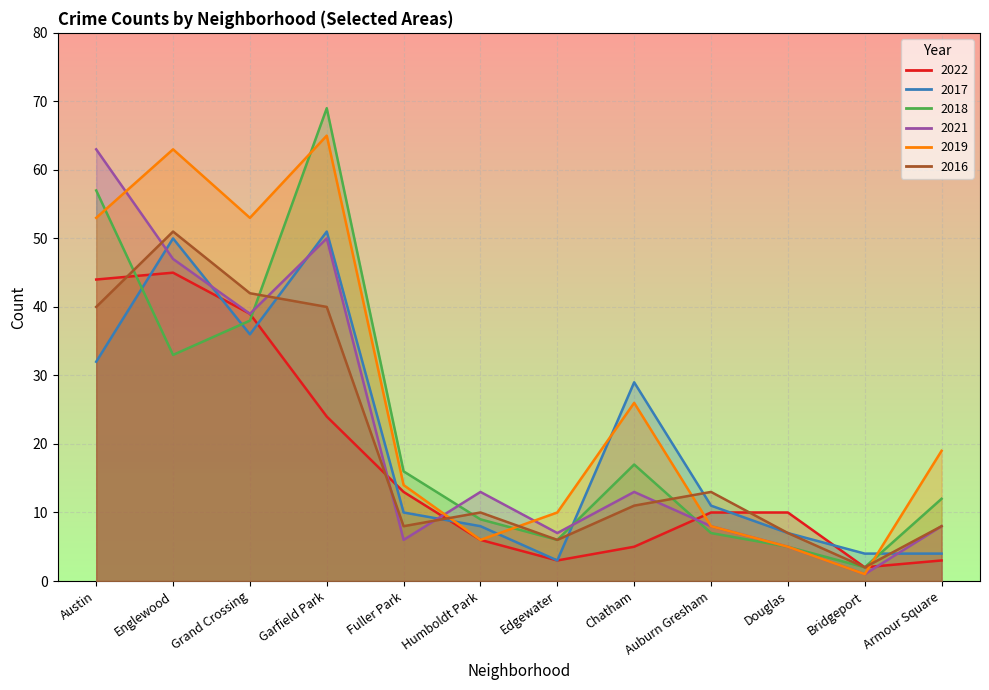

Between Edgewater and Armour Square, which series saw the biggest shift?

2019